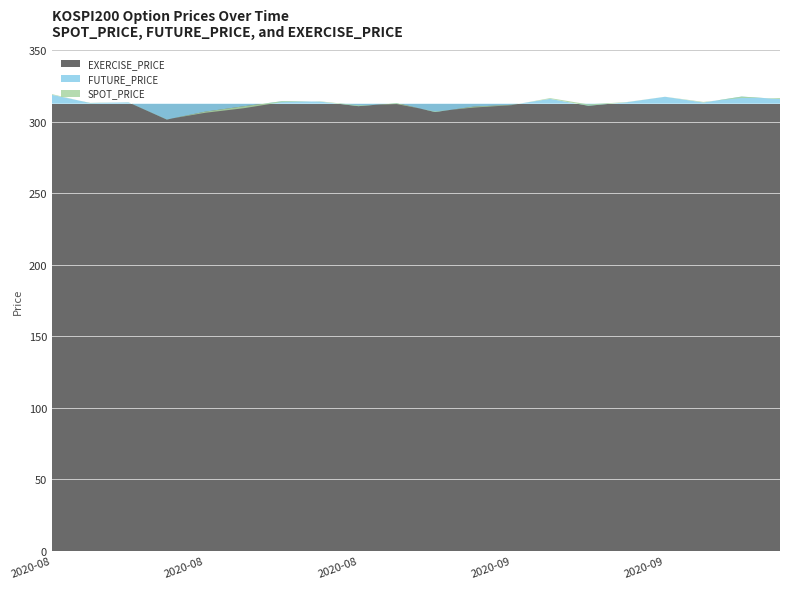

Reading left to right, list all the values displayed in this chart.

SPOT_PRICE: 2020-08-14=319.2	2020-08-18=312.8	2020-08-19=313.5	2020-08-20=301.6	2020-08-21=306.2	2020-08-24=309.3	2020-08-25=313.6	2020-08-26=314.2	2020-08-27=311.4	2020-08-28=312.2	2020-08-31=307.1	2020-09-01=309.8	2020-09-02=311.5	2020-09-03=316.4	2020-09-04=312.0	2020-09-07=313.7	2020-09-08=317.4	2020-09-09=313.8	2020-09-10=316.5	2020-09-11=316.4
FUTURE_PRICE: 2020-08-14=318.8	2020-08-18=313.1	2020-08-19=313.4	2020-08-20=301.4	2020-08-21=306.9	2020-08-24=310.7	2020-08-25=314.2	2020-08-26=314.0	2020-08-27=310.8	2020-08-28=312.9	2020-08-31=306.7	2020-09-01=310.4	2020-09-02=311.8	2020-09-03=315.9	2020-09-04=311.1	2020-09-07=313.6	2020-09-08=317.4	2020-09-09=313.4	2020-09-10=317.5	2020-09-11=315.8
EXERCISE_PRICE: 2020-08-14=312.5	2020-08-18=312.5	2020-08-19=312.5	2020-08-20=312.5	2020-08-21=312.5	2020-08-24=312.5	2020-08-25=312.5	2020-08-26=312.5	2020-08-27=312.5	2020-08-28=312.5	2020-08-31=312.5	2020-09-01=312.5	2020-09-02=312.5	2020-09-03=312.5	2020-09-04=312.5	2020-09-07=312.5	2020-09-08=312.5	2020-09-09=312.5	2020-09-10=312.5	2020-09-11=312.5